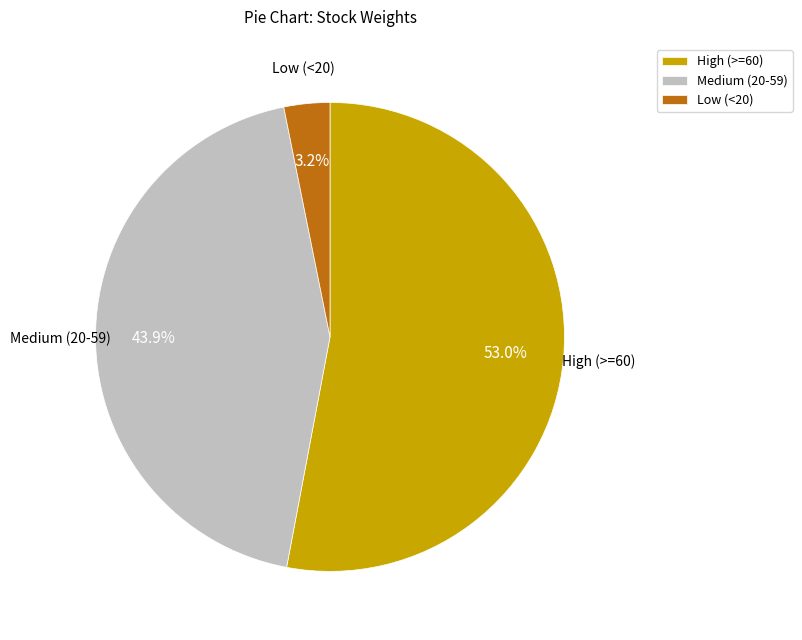

Between Medium (20-59) and Low (<20), which is larger?

Medium (20-59)